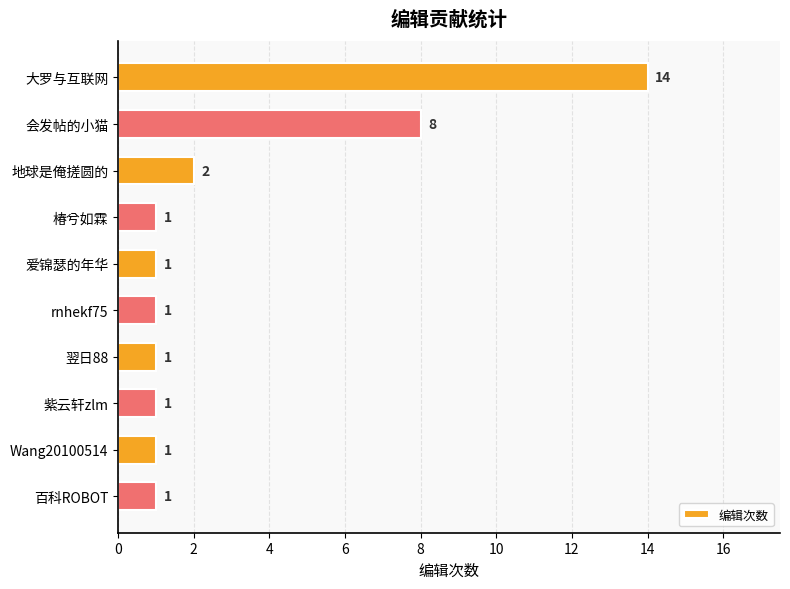

Reading bottom to top, extract all data points from this chart.

1	1	1	1	1	1	1	2	8	14